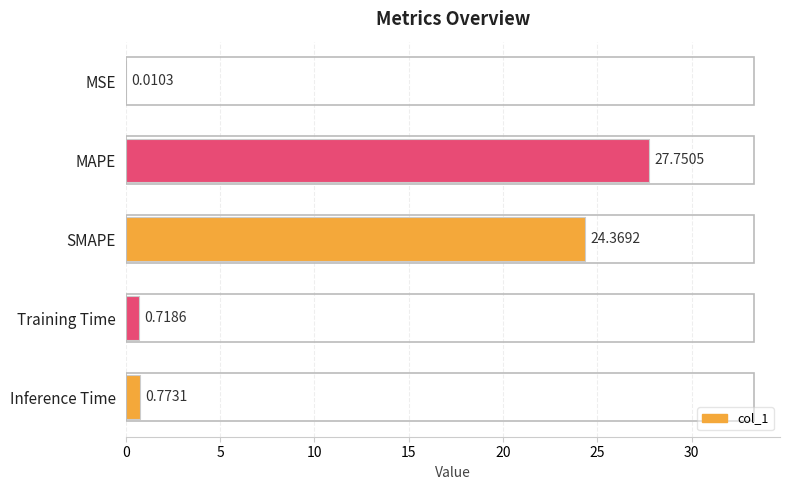

At which category does the chart reach its peak across all series?

MAPE